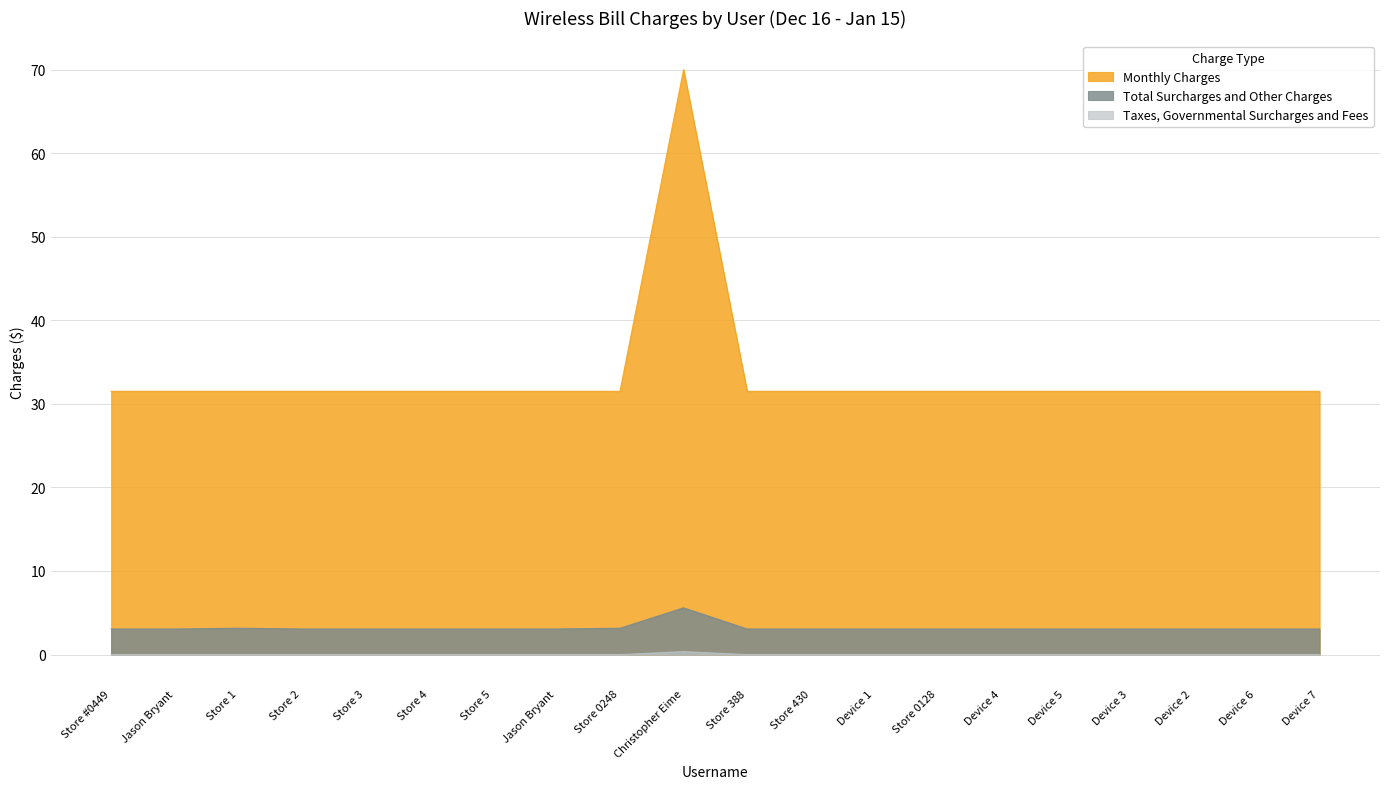

What are all the series names shown in the legend?

Monthly Charges, Total Surcharges and Other Charges, Taxes, Governmental Surcharges and Fees